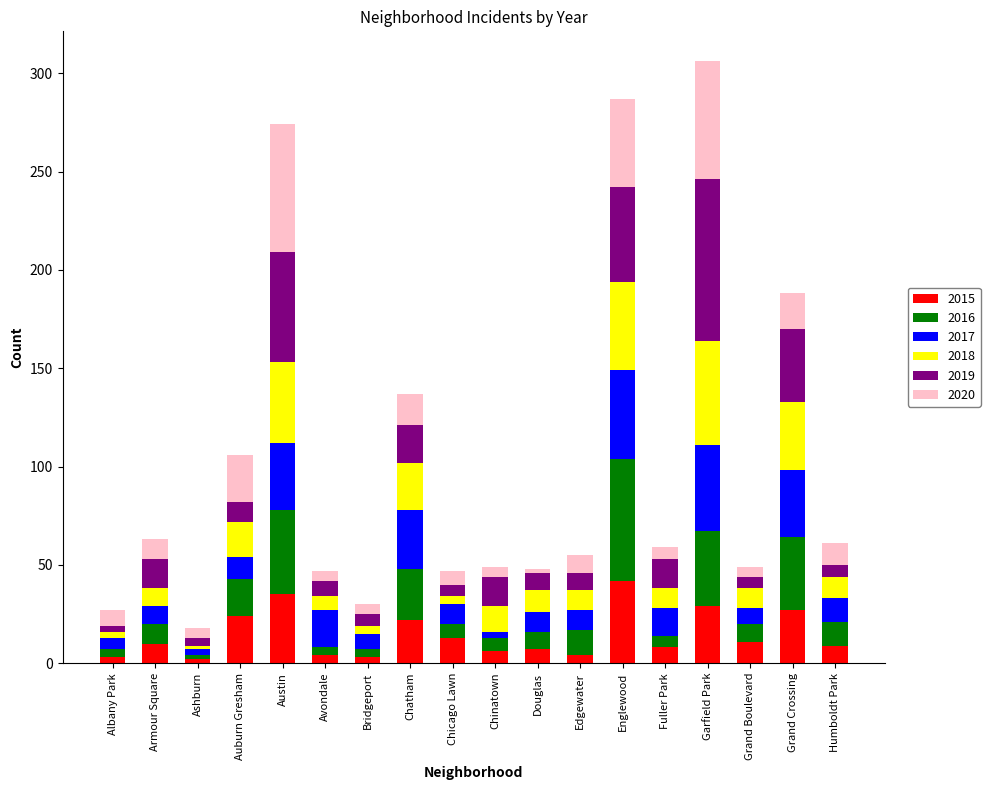

What is the total value across all series at Fuller Park?

59